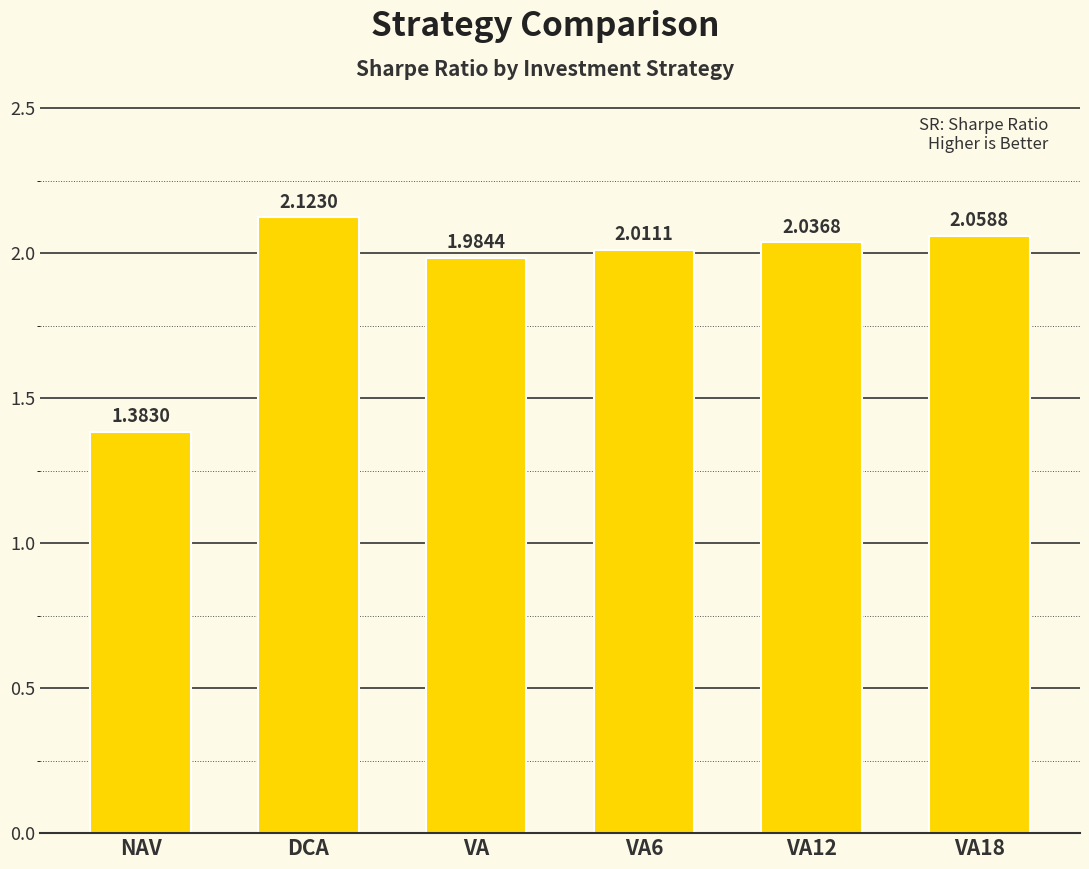

What is the label of the 6th bar from the right?

NAV